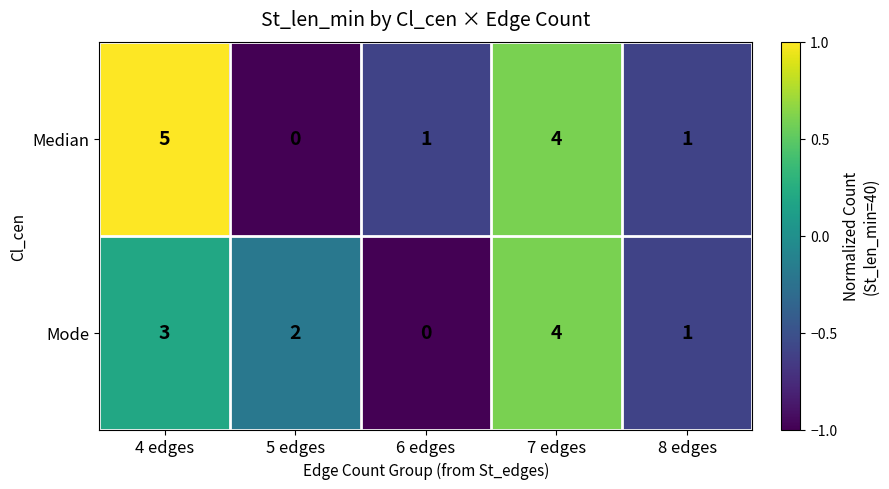

Reading left to right, list all the values displayed in this chart.

Median: 5	0	1	4	1
Mode: 3	2	0	4	1